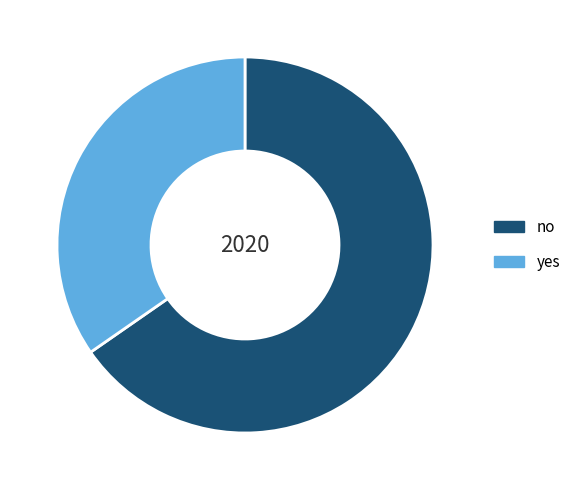

Which has a higher value, yes or no?

no